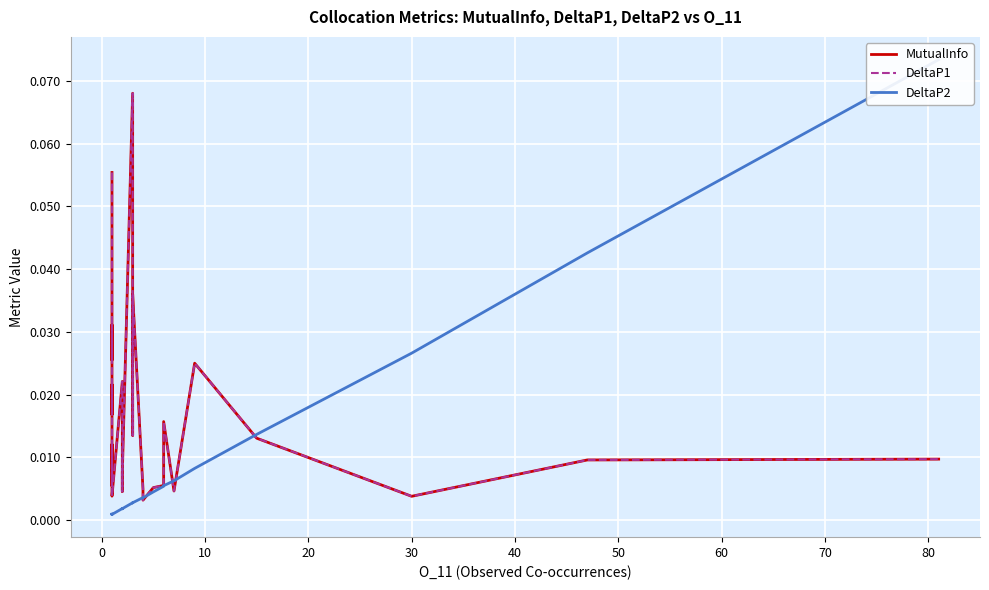

The MutualInfo series shows 0.0 at 22. True or false?

True